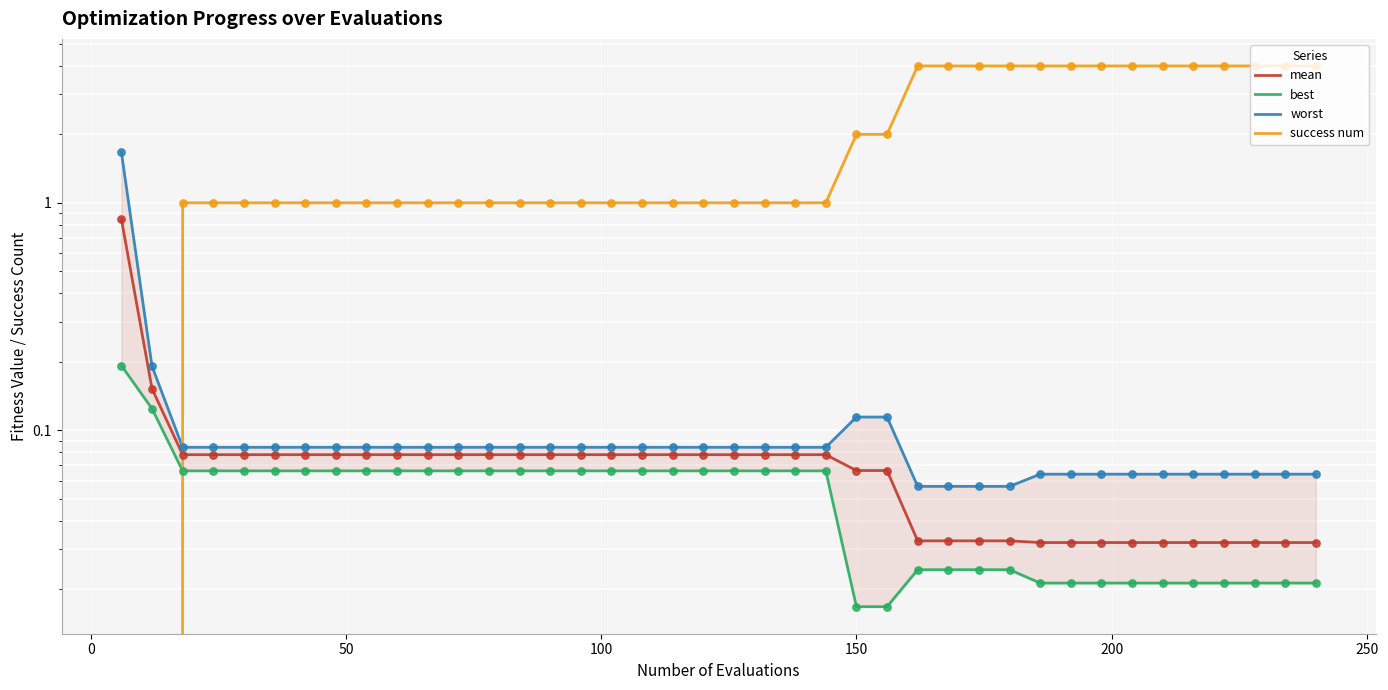

Which series contains the lowest Y value?

success num